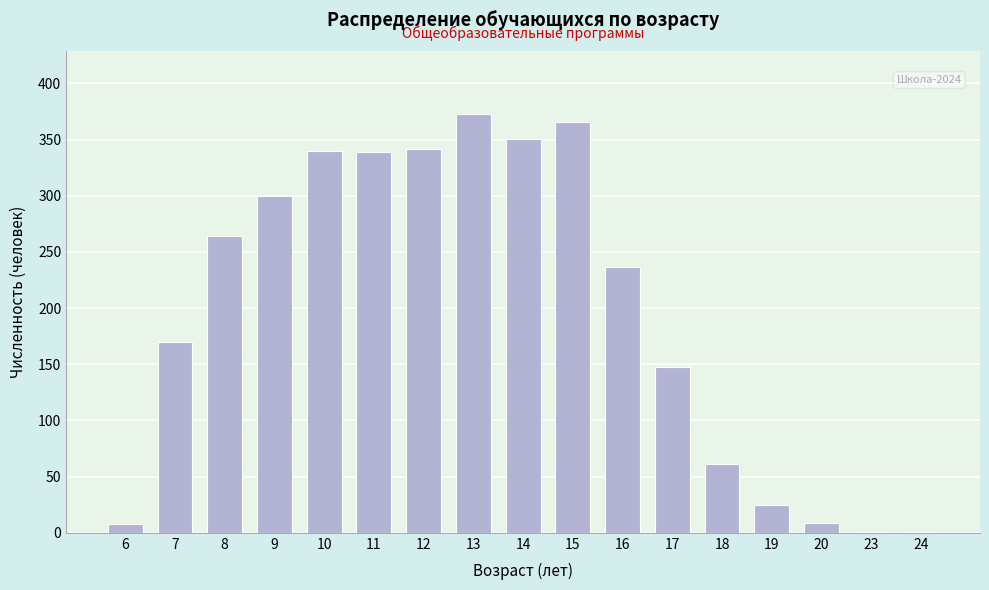

The chart shows a value of 532 at 10. True or false?

False